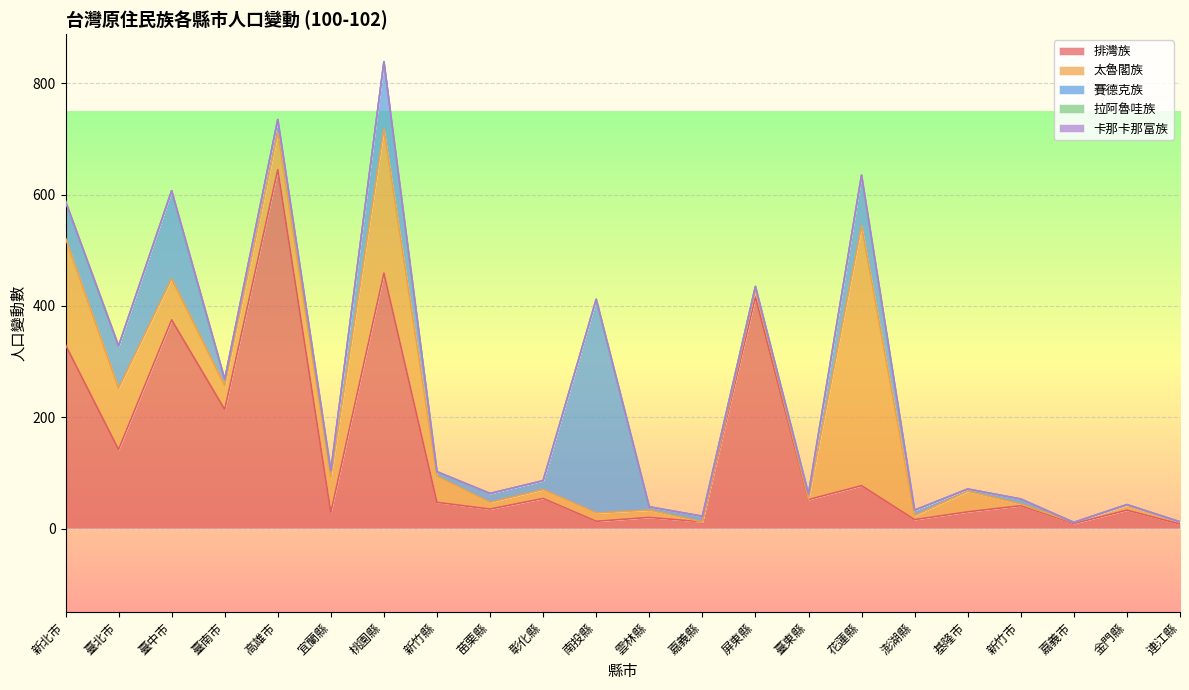

What is the total value across all series at 南投縣?

412